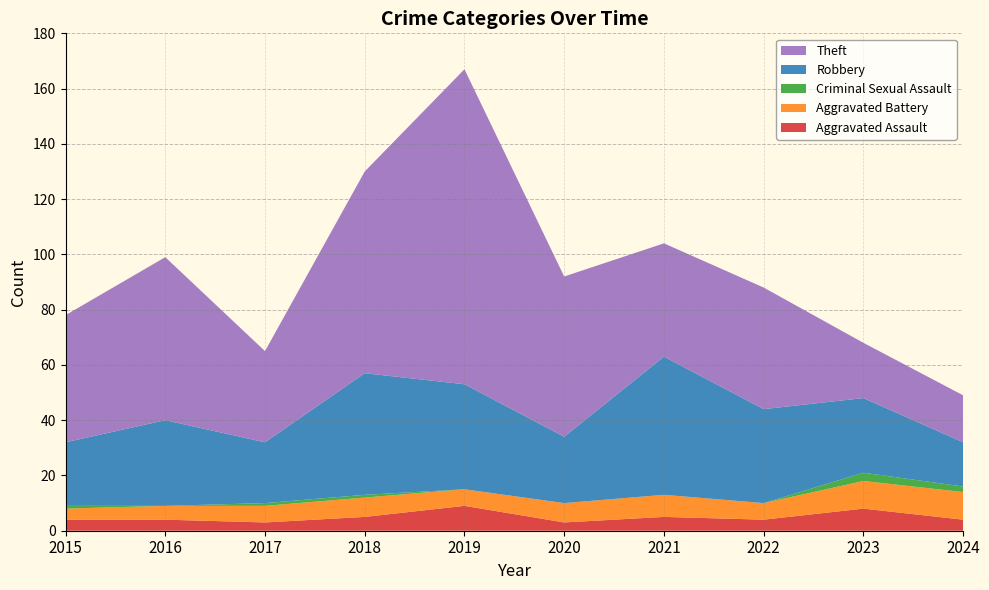

Reading right to left, what are all the values shown in this chart?

Aggravated Assault: 4	8	4	5	3	9	5	3	4	4
Aggravated Battery: 10	10	6	8	7	6	7	6	5	4
Criminal Sexual Assault: 2	3	0	0	0	0	1	1	0	1
Robbery: 16	27	34	50	24	38	44	22	31	23
Theft: 17	20	44	41	58	114	73	33	59	46